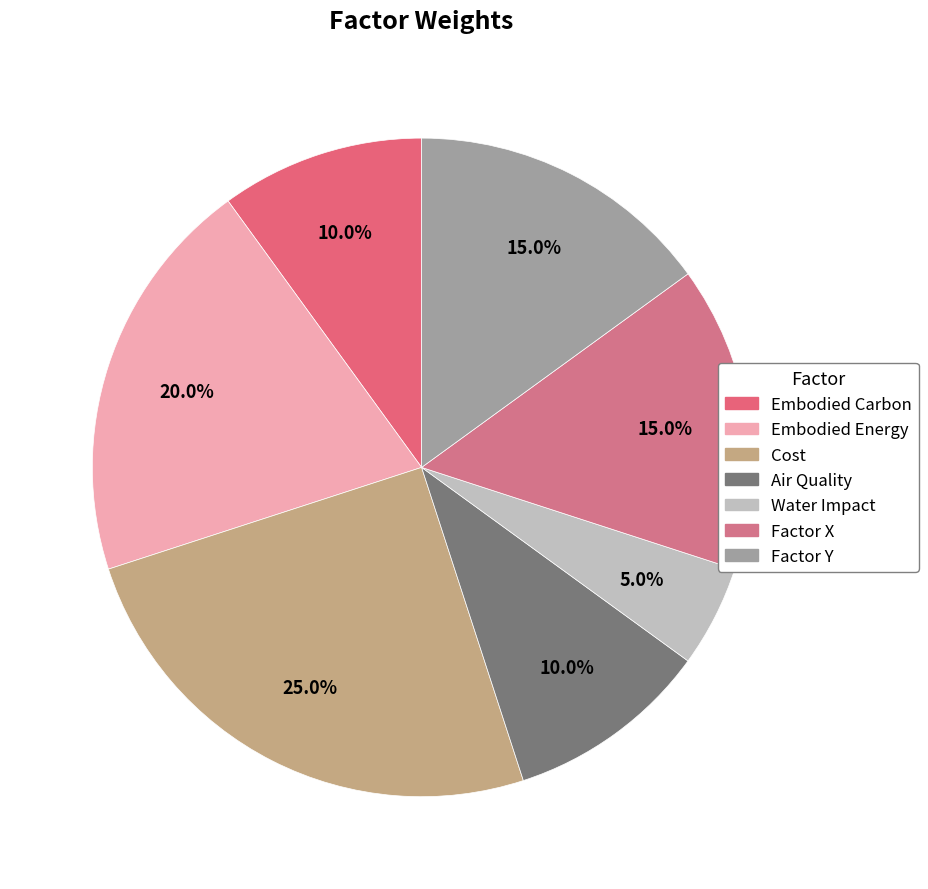

To the nearest percent, what portion does Air Quality represent?

10%